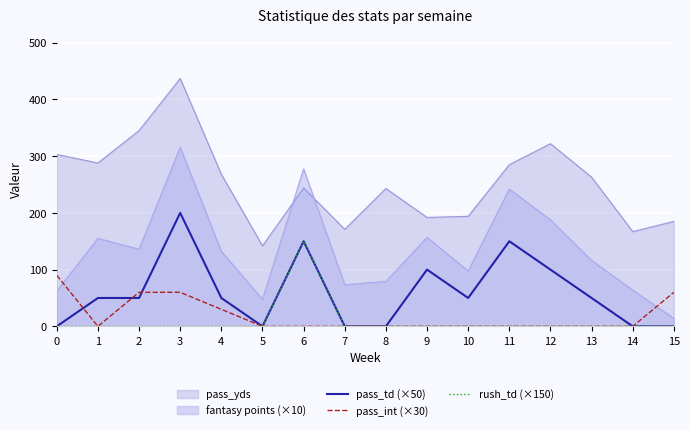

Is the value of rush_td (×150) at 14 greater than the value of pass_int (×30) at 12?

No